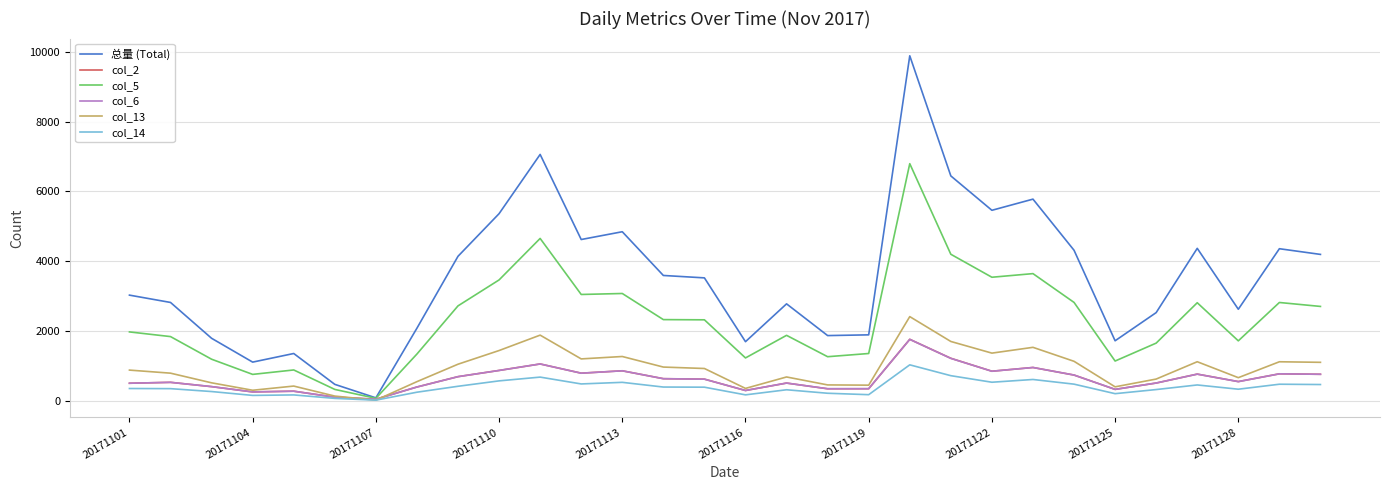

In col_2, how many points are lower than both neighbors (excluding endpoints)?

8